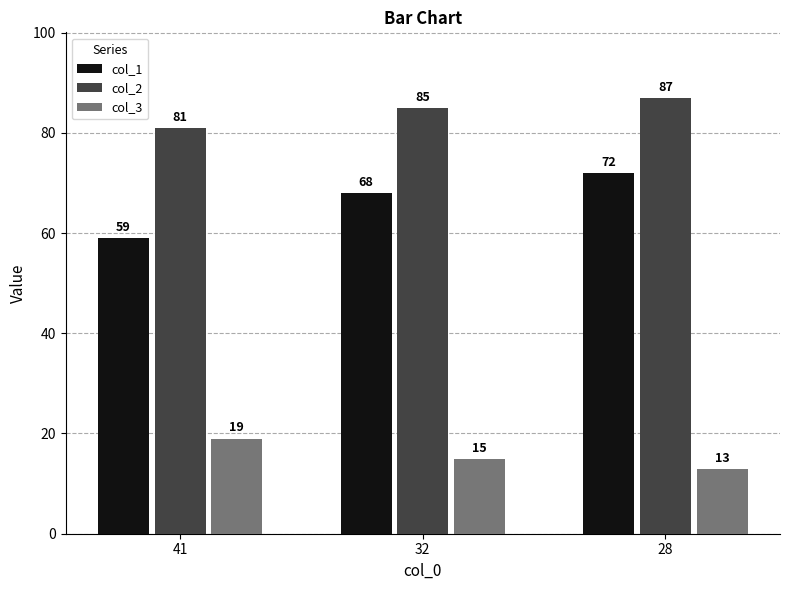

At which label does col_1 reach its minimum?

41